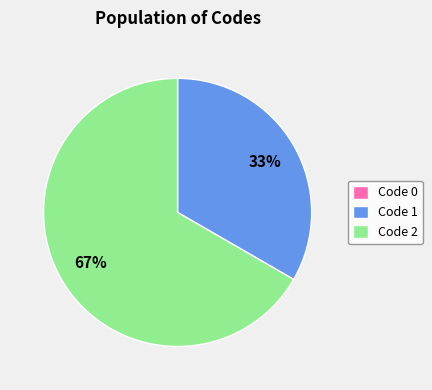

To the nearest percent, what is the average slice percentage?

33%